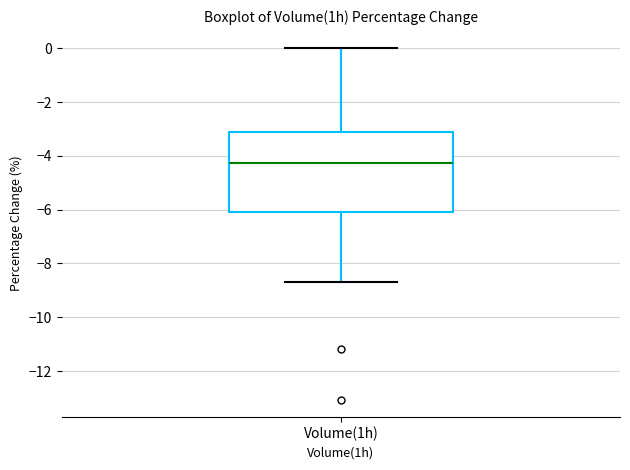

Read this box plot against the y-axis: the position of the median line, the range covered by the box, and the ends of both whiskers. The values are not printed on the chart, so give them approximately, as read against the axis.

median -4.2, box -6.0 to -3.2, whiskers -8.6 to 0.0